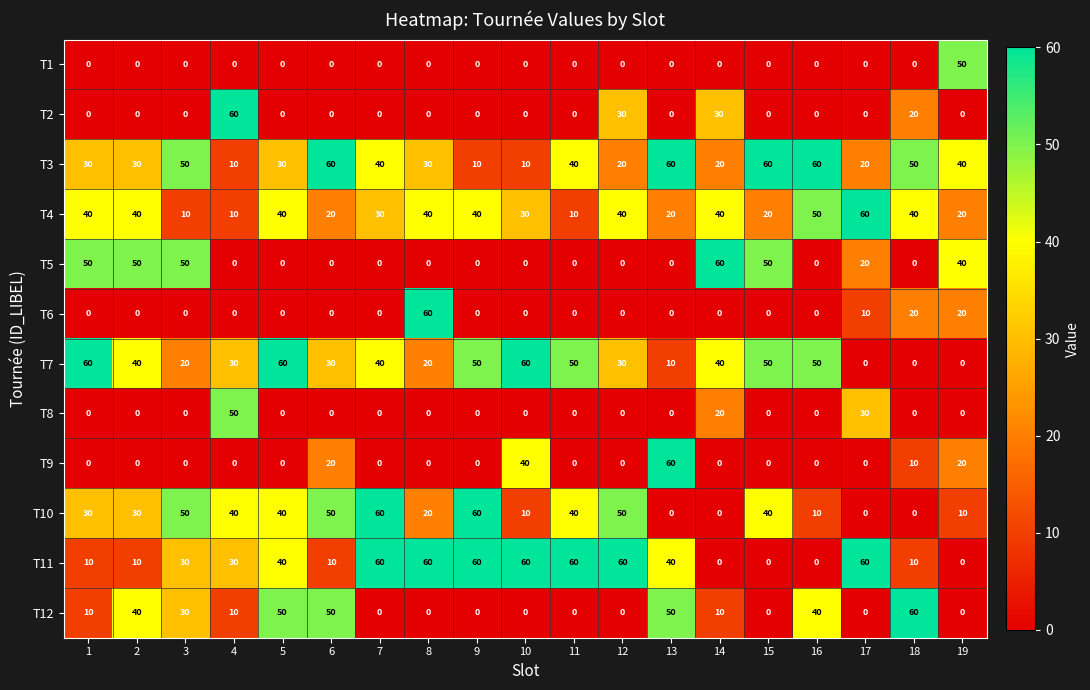

At which category is the sum across all series the highest?

5